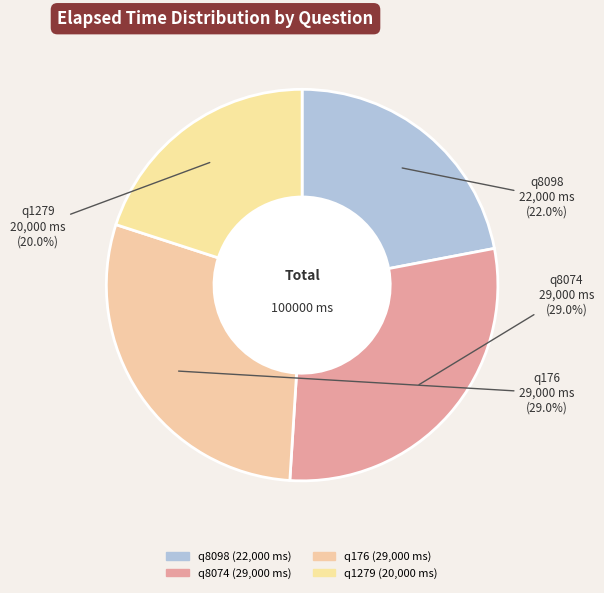

Is the sum of q8074 and q8098 greater than half?

Yes